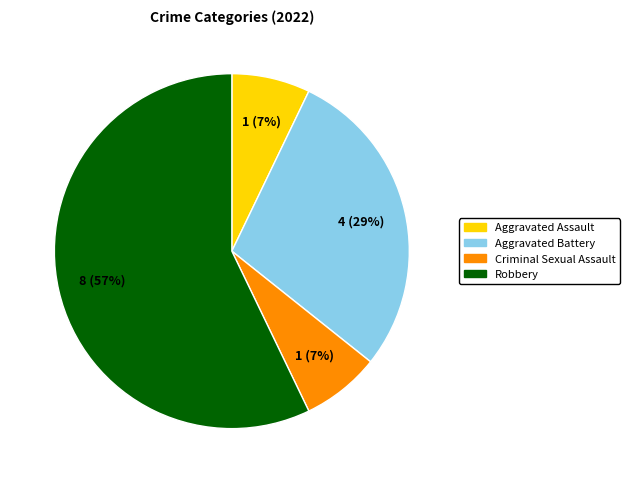

Is it true that Criminal Sexual Assault is 1% of the pie?

False